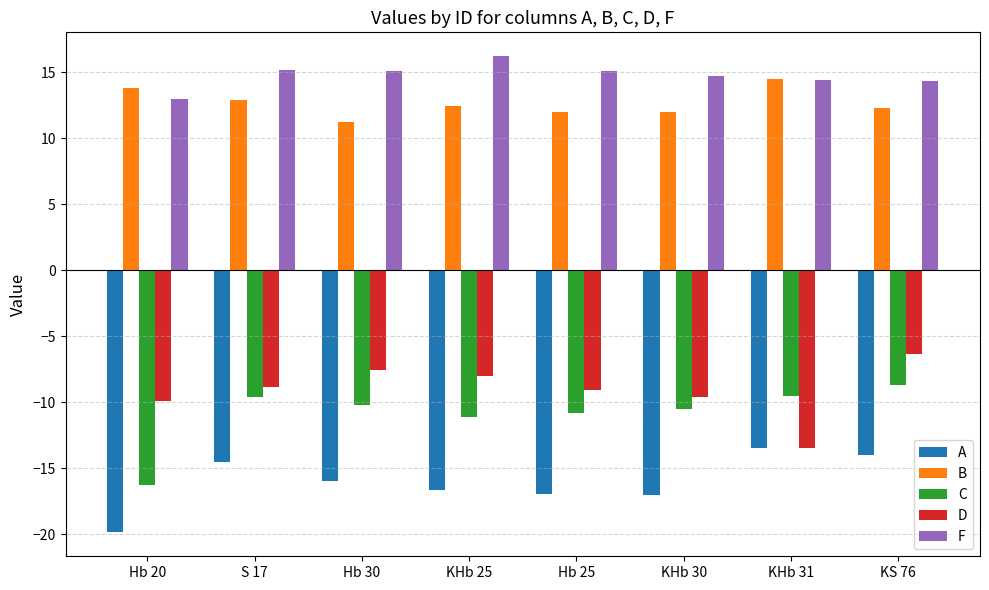

What is the difference between the maximum and second lowest values in the B series?

2.5